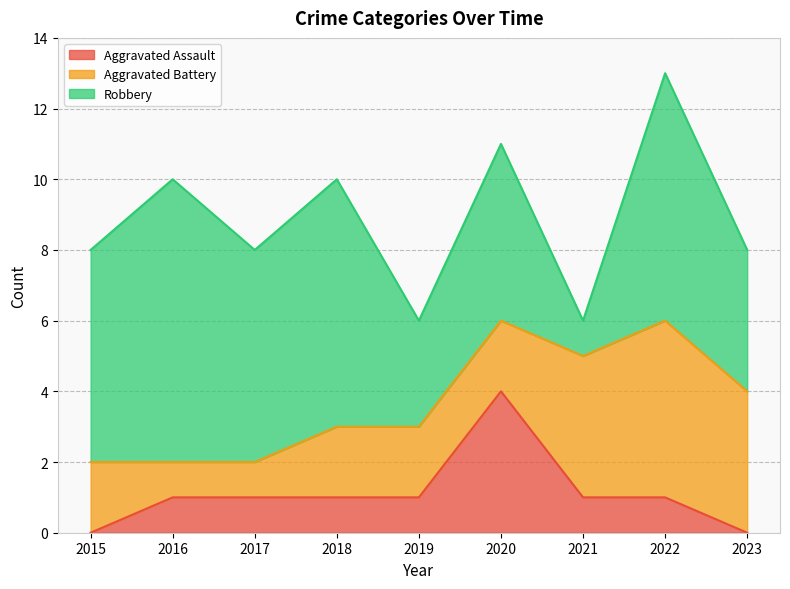

How many data points in Aggravated Assault are above 1?

1